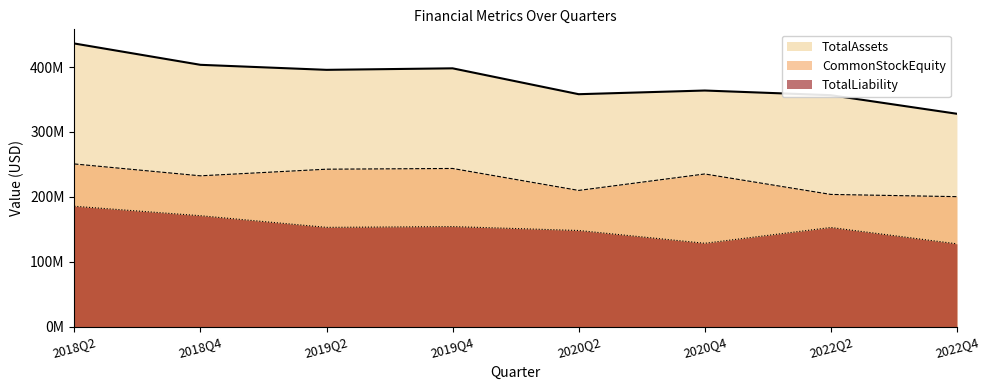

Reading left to right, what are all the values shown in this chart?

TotalAssets: 436249523	403401563	395659358	397993205	358136260	363804277	356610579	327990979
CommonStockEquity: 250706559	232431966	242629099	243750890	209935866	235278331	203767904	200333543
TotalLiability: 185542964	170969597	153030259	154242315	148200394	128525946	152842675	127657436